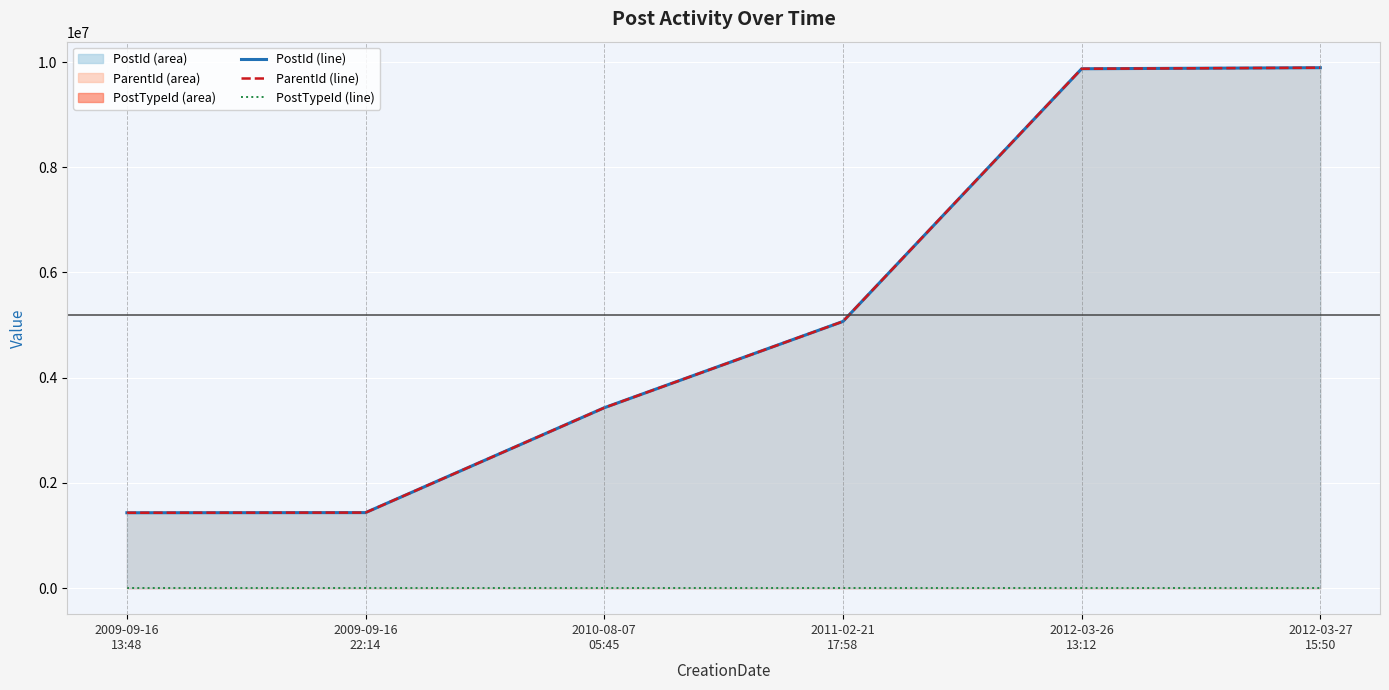

True or false: PostId line has a value of 14531752 at 2012-03-26
13:12.

False